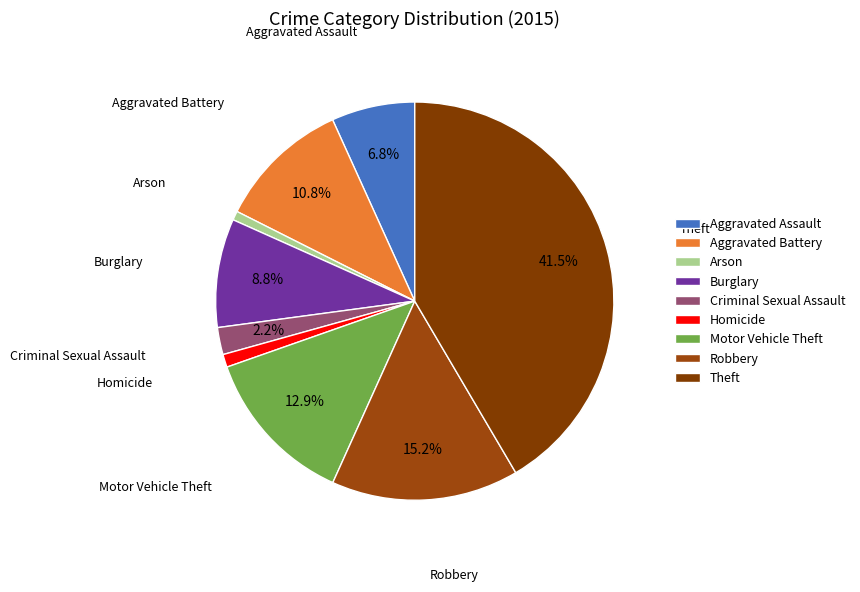

What is the ratio of the value at Criminal Sexual Assault to the value at Robbery?

0.1